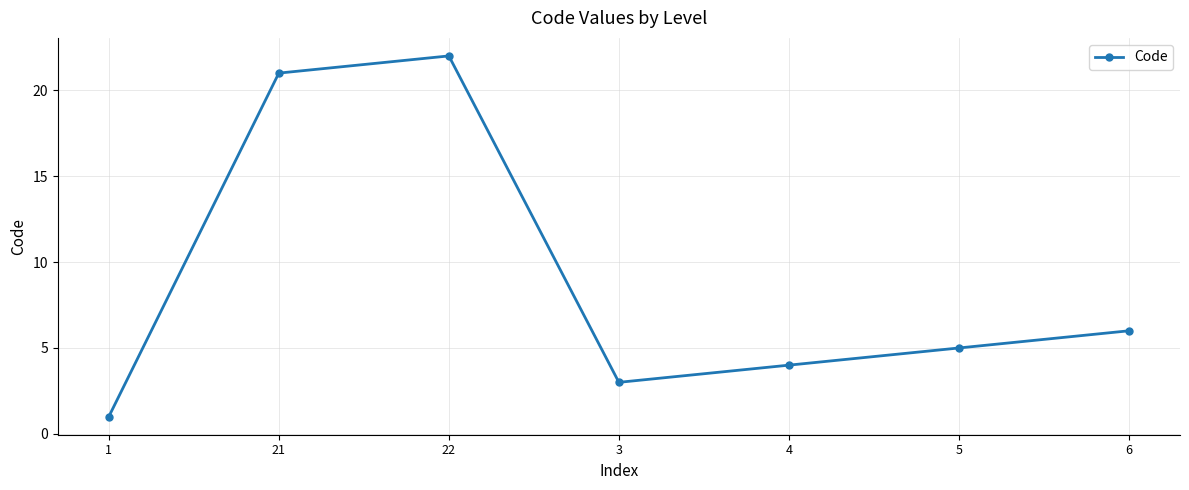

How many values are below 5?

3